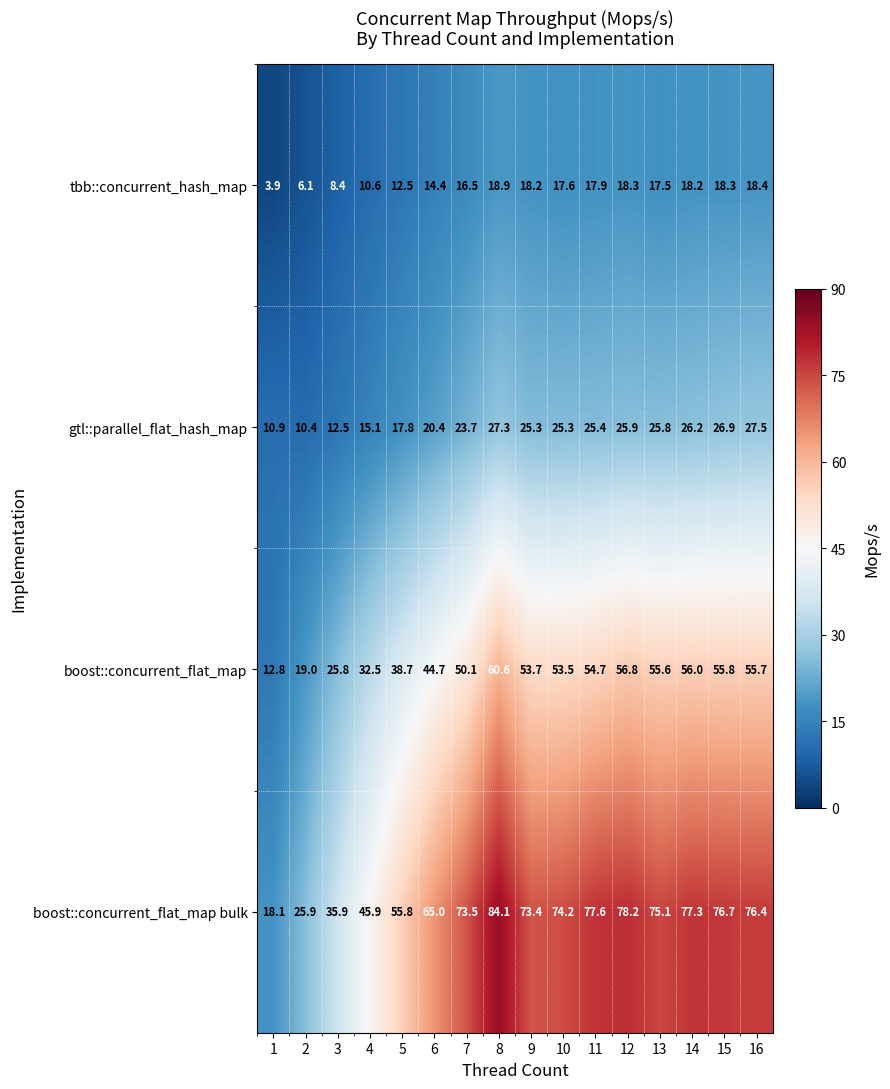

What is the total value across all series at 3?

82.6